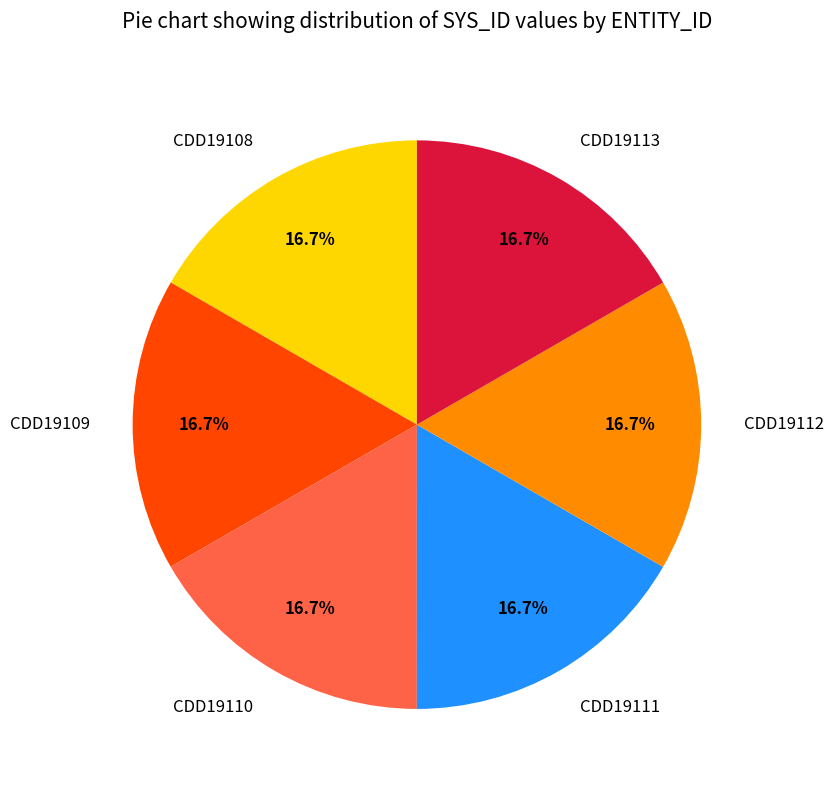

What is the ratio of the value at CDD19112 to the value at CDD19111?

1.0